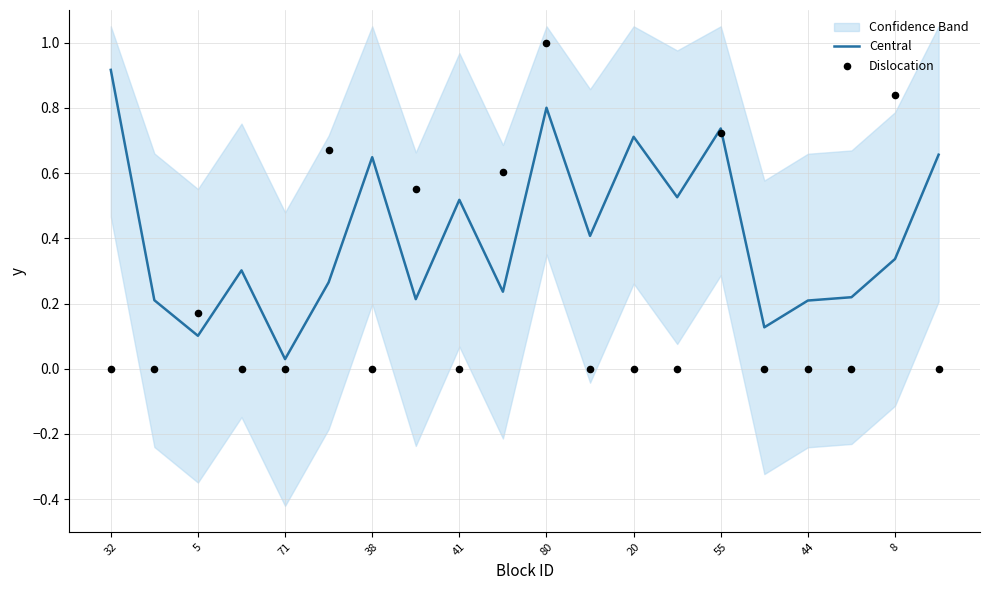

Which series has the largest total across all categories?

Central